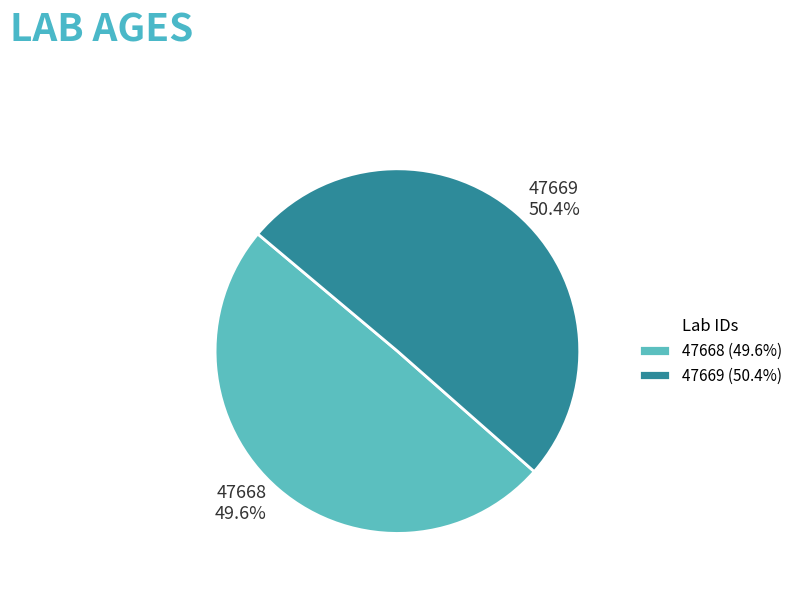

How many segments does this pie chart have?

2